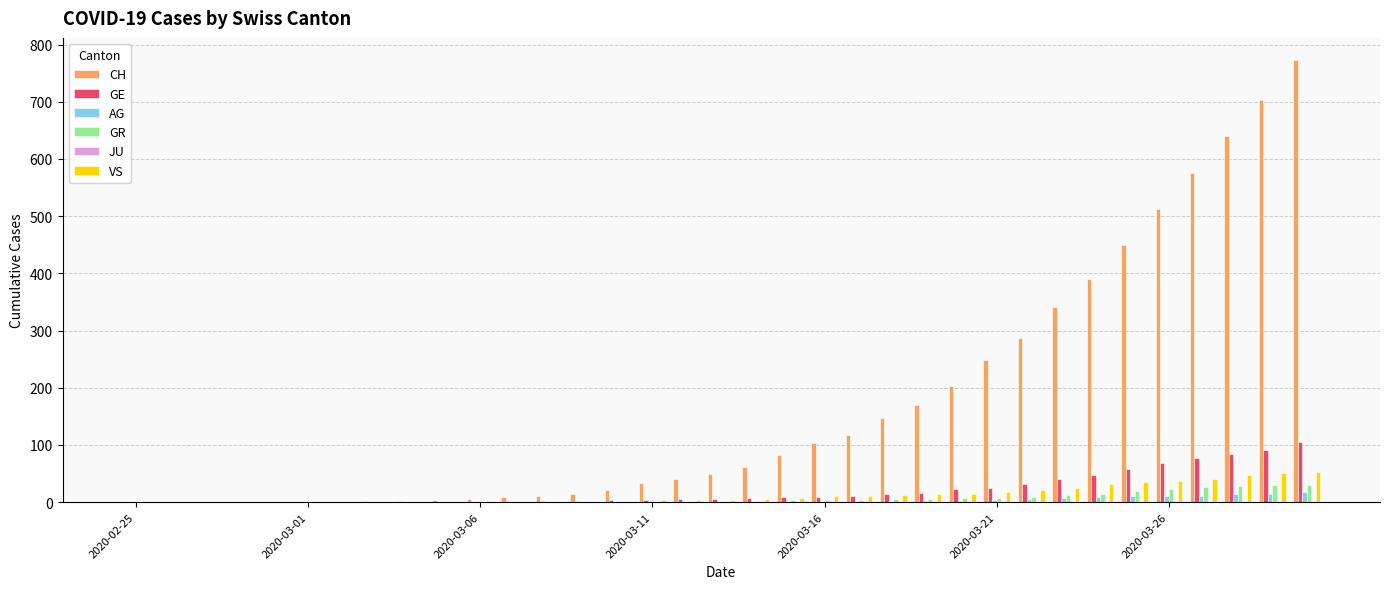

What is the maximum value shown in the chart?

773